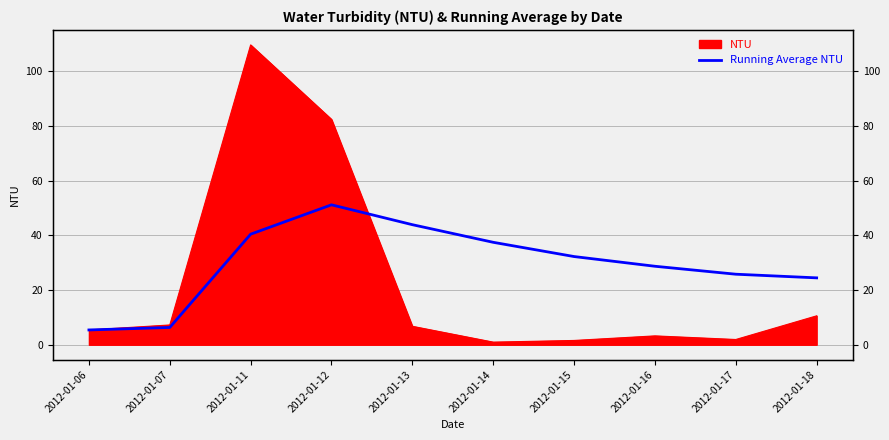

Where is the data nearest to the value 28?

2012-01-16